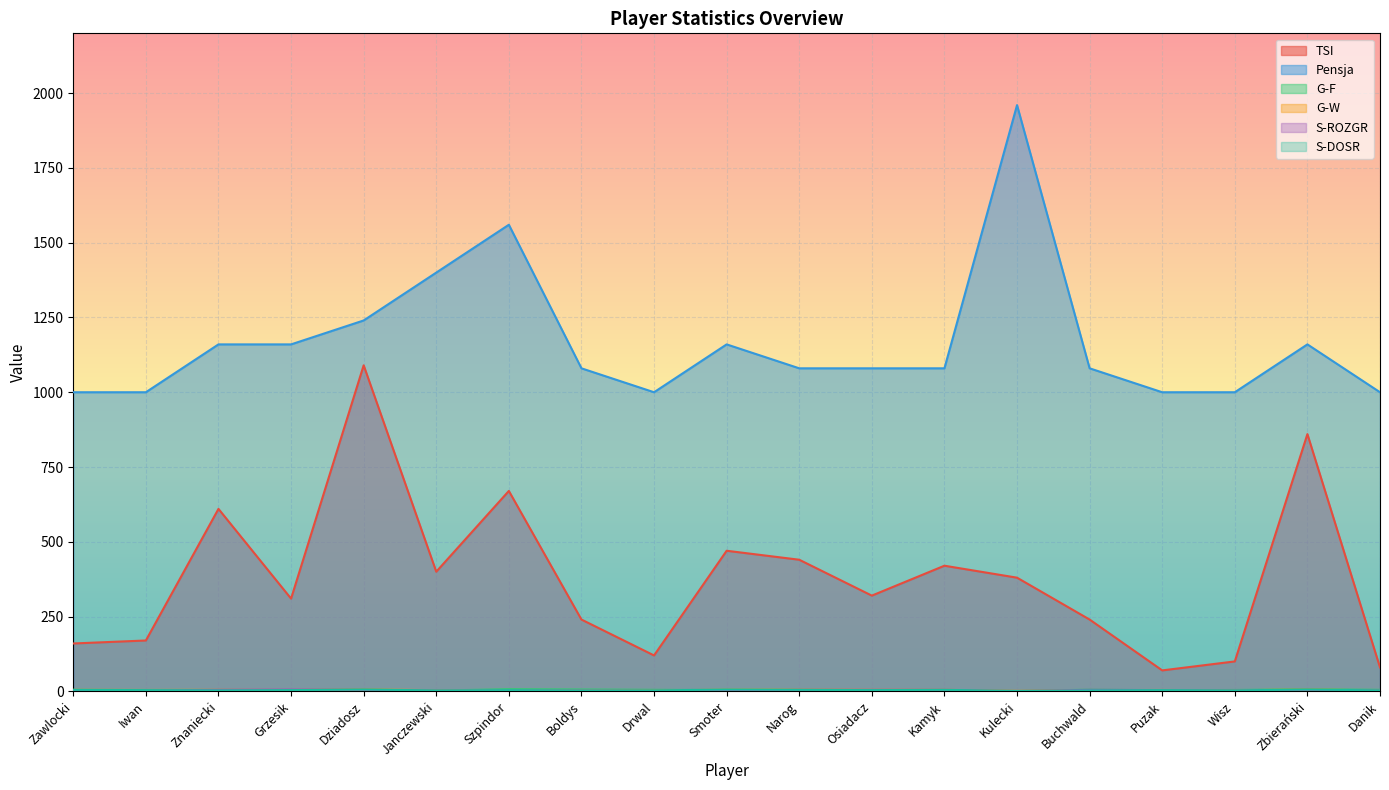

What is the difference between the maximum and second lowest values in the G-F series?

4.5